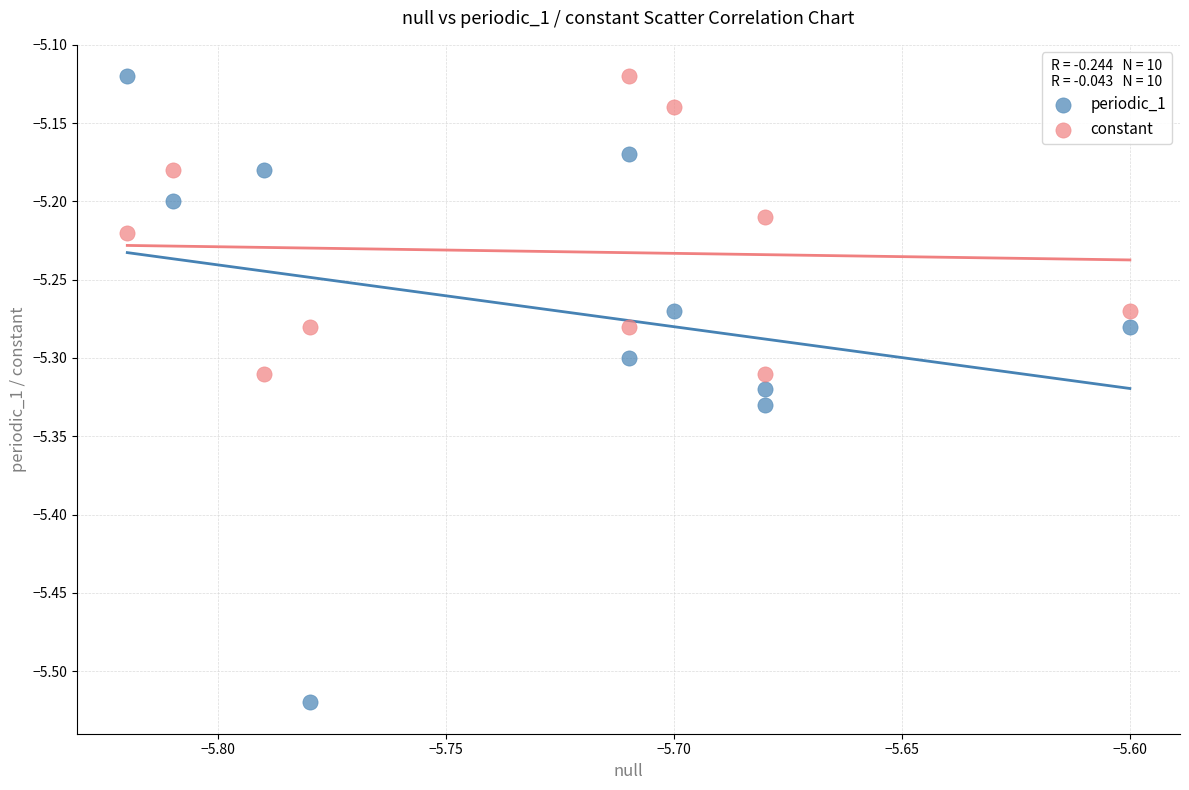

Across all data points, what is the range of Y values (max minus min)?

0.4